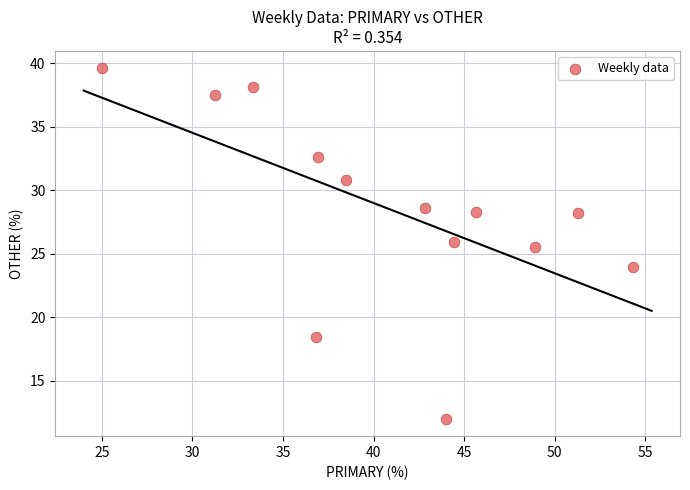

What Y value in the scatter plot is closest to 25?

25.5